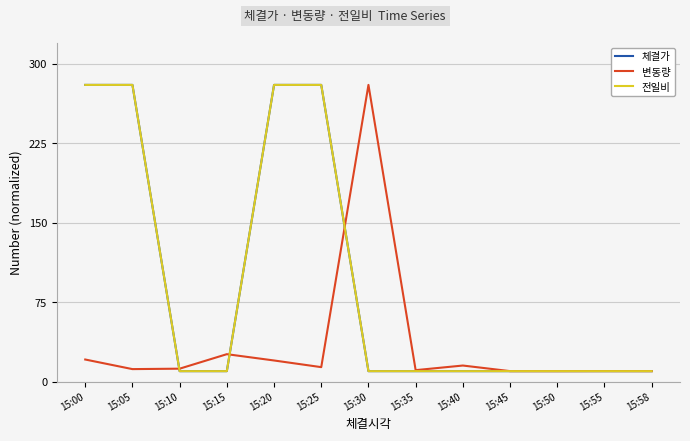

What is the difference between the highest and lowest values at 15:05?

268.1